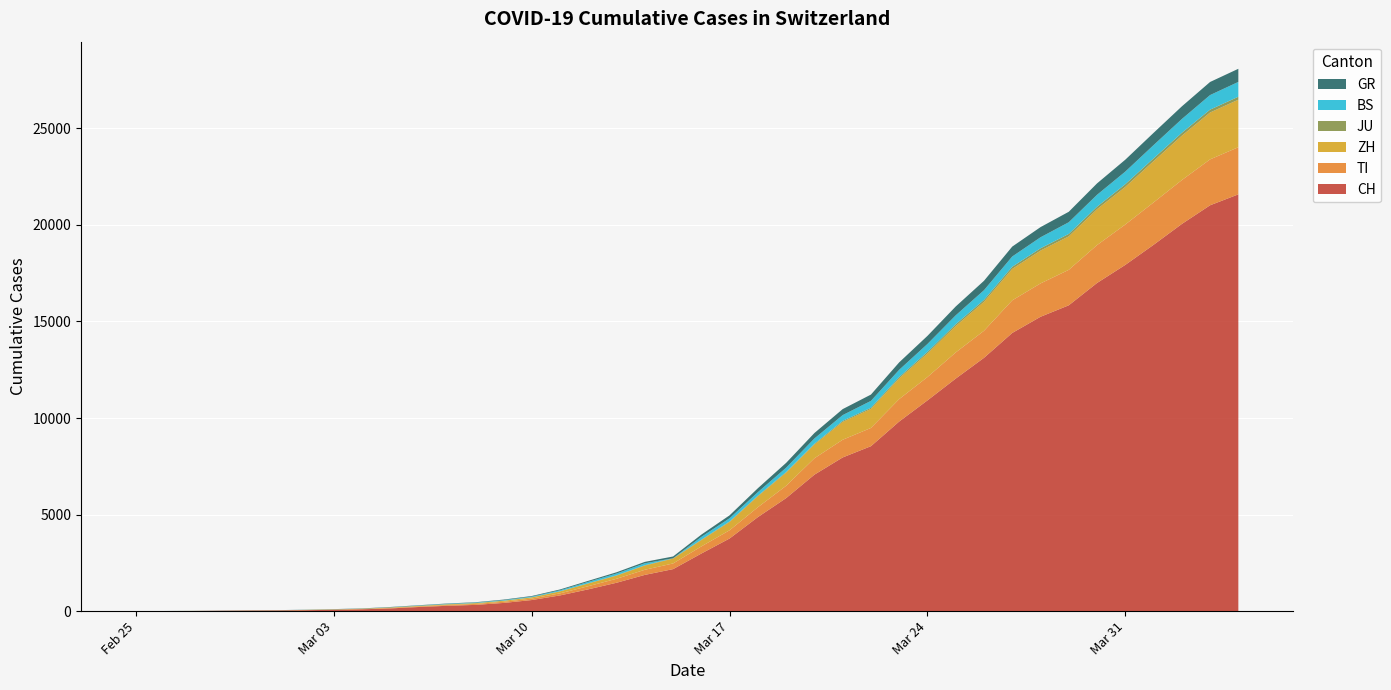

Reading left to right, what are all the values shown in this chart?

CH: 0	4	8	19	29	35	49	69	96	140	214	276	323	424	575	814	1129	1470	1877	2176	2983	3763	4870	5854	7067	7959	8542	9820	10914	12043	13118	14407	15244	15838	16994	17931	18970	20050	21018	21583
TI: 0	1	1	1	2	2	4	8	13	25	28	41	49	61	75	108	163	206	265	293	368	426	511	638	849	916	945	1162	1209	1354	1401	1688	1727	1837	1962	2091	2195	2271	2377	2442
ZH: 0	0	2	2	6	7	10	13	15	23	29	34	40	49	62	101	140	163	218	250	326	429	568	679	711	925	984	1073	1221	1368	1500	1627	1701	1733	1859	1947	2136	2300	2428	2461
JU: 0	0	1	1	1	1	1	2	2	4	4	5	5	7	7	7	12	17	18	19	25	29	32	36	44	54	61	69	82	92	100	114	119	127	128	140	145	149	149	154
BS: 0	0	1	1	1	1	1	3	3	8	15	21	24	28	33	49	73	92	100	0	143	164	181	220	270	297	356	374	410	462	501	530	569	605	617	653	687	714	754	767
GR: 0	2	2	6	6	6	9	10	13	15	16	18	19	28	32	44	53	65	73	93	118	152	204	252	283	311	327	386	419	458	487	513	527	542	591	617	635	655	678	680